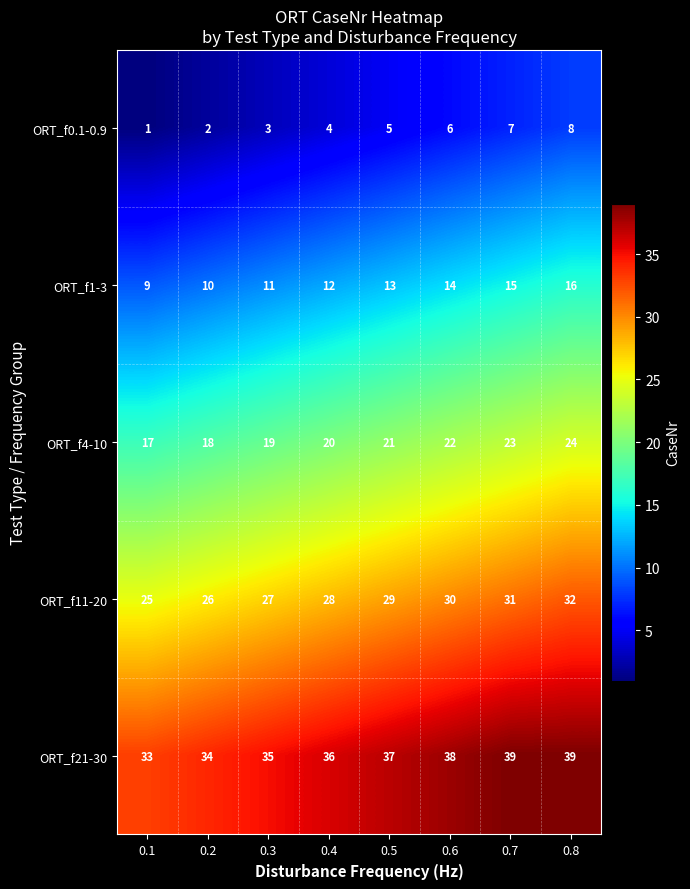

What is the difference between the ORT_f21-30 values at 0.8 and 0.3?

4